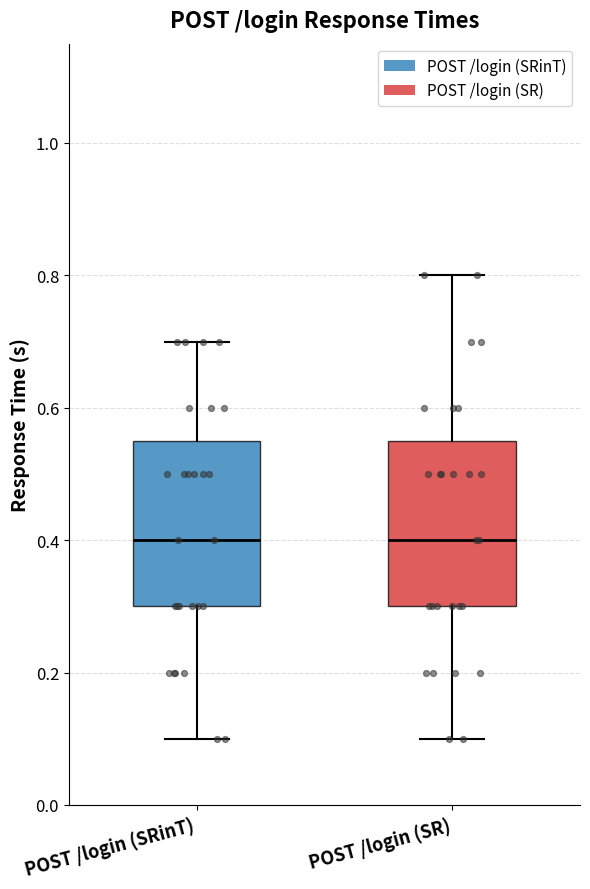

Reading left to right, read every box against the y-axis: the position of its median line, the range the box covers, and the ends of its whiskers. The values are not printed on the chart, so give them approximately, as read against the axis.

POST /login (SRinT): median 0.40, box 0.30 to 0.56, whiskers 0.10 to 0.70
POST /login (SR): median 0.40, box 0.30 to 0.56, whiskers 0.10 to 0.80